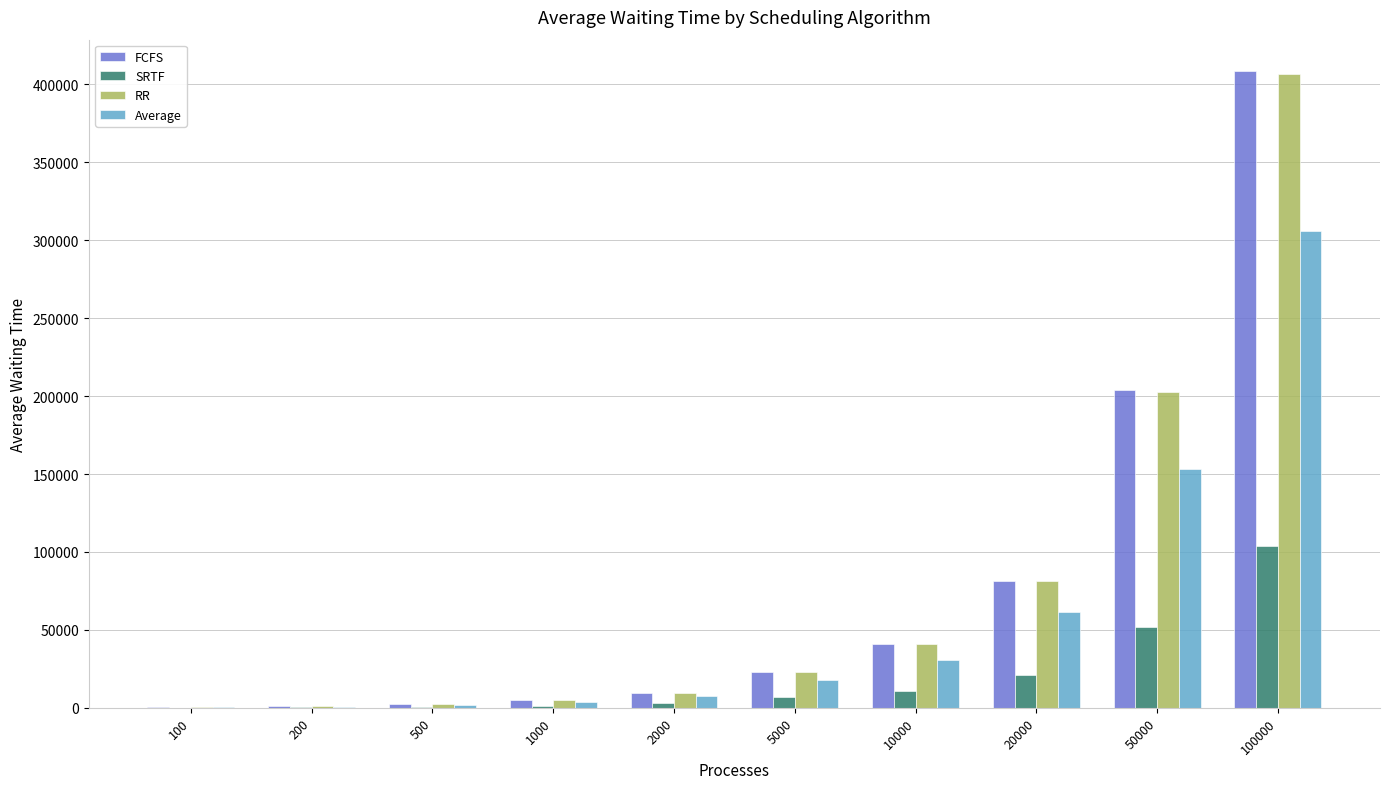

What are all the series names shown in the legend?

FCFS, SRTF, RR, Average